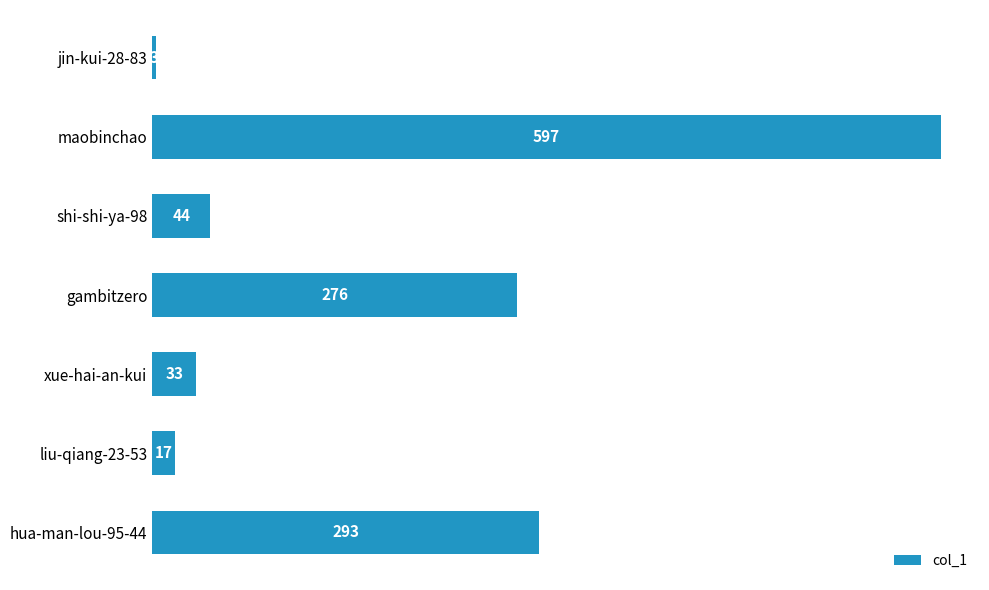

Is it true that the value at shi-shi-ya-98 is 75?

False